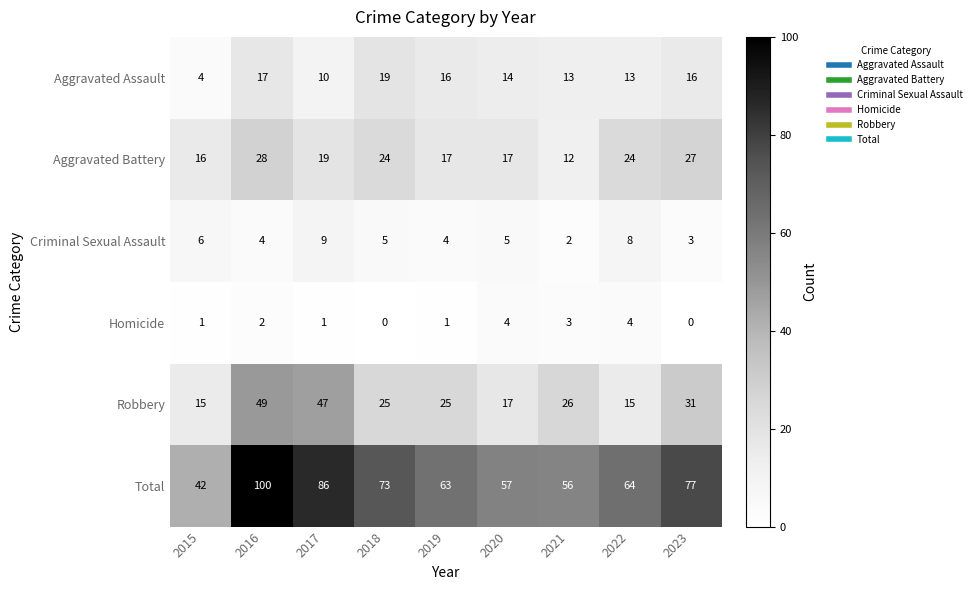

Where is Total nearest to the value 71?

2018